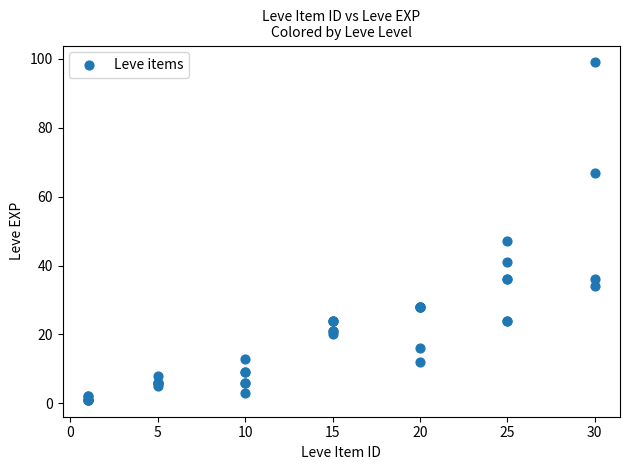

What Y value in the scatter plot is closest to 50?

47